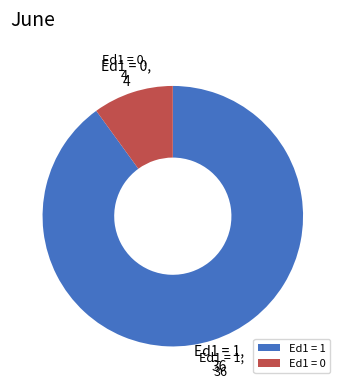

Rank the categories by value from lowest to highest.

Ed1 = 0, Ed1 = 1